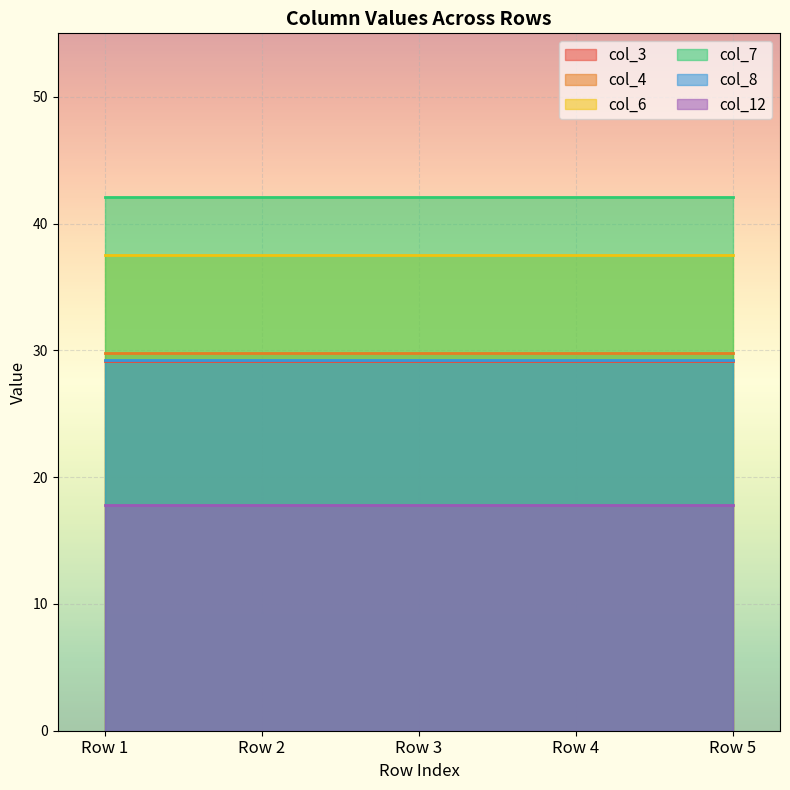

What is the sum of the col_3 values at Row 2 and Row 3?

58.3